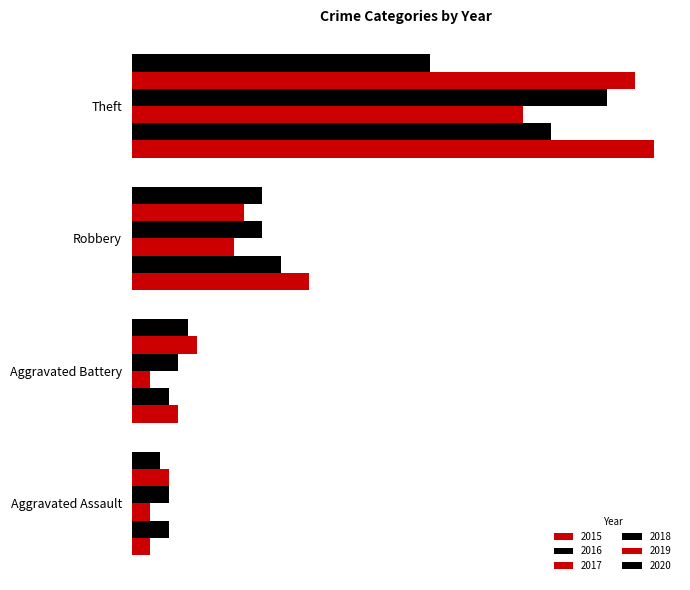

At how many categories does at least one series exceed 6?

3